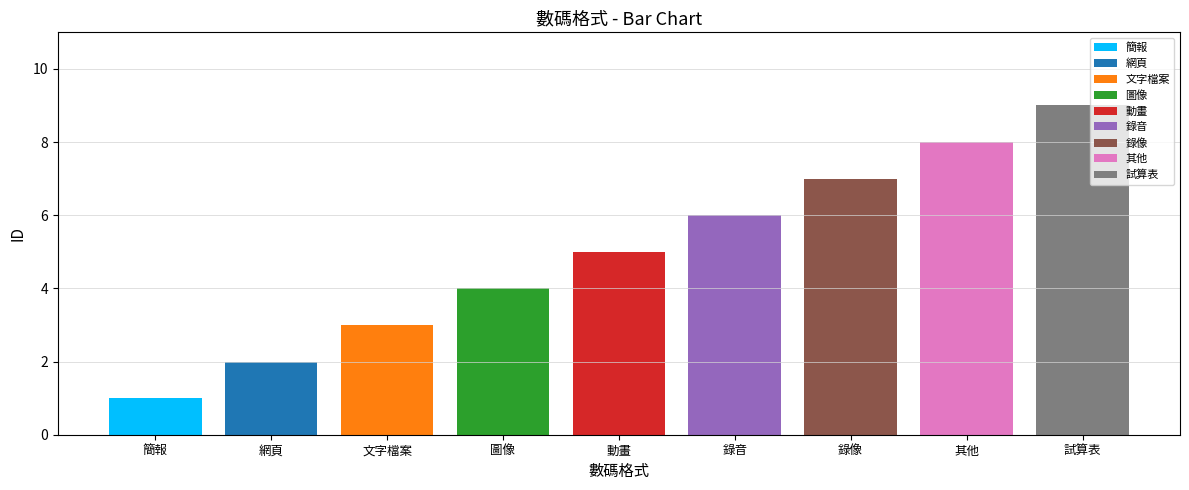

Where is the data nearest to the value 5?

動畫